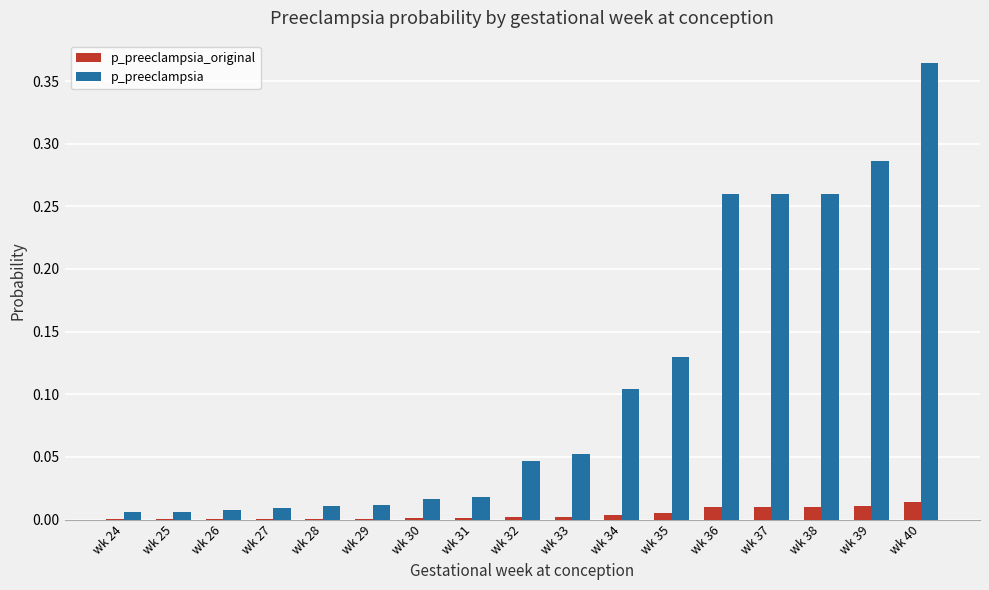

What are all the series names shown in the legend?

p_preeclampsia_original, p_preeclampsia